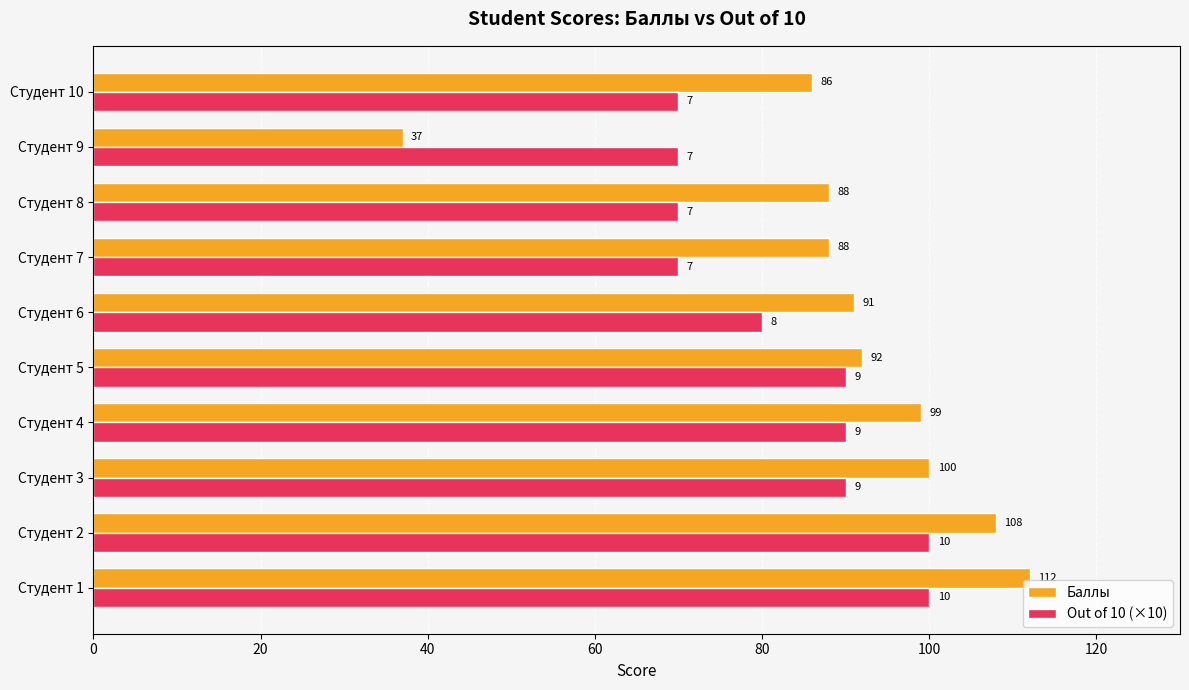

At how many categories does at least one series exceed 54?

10